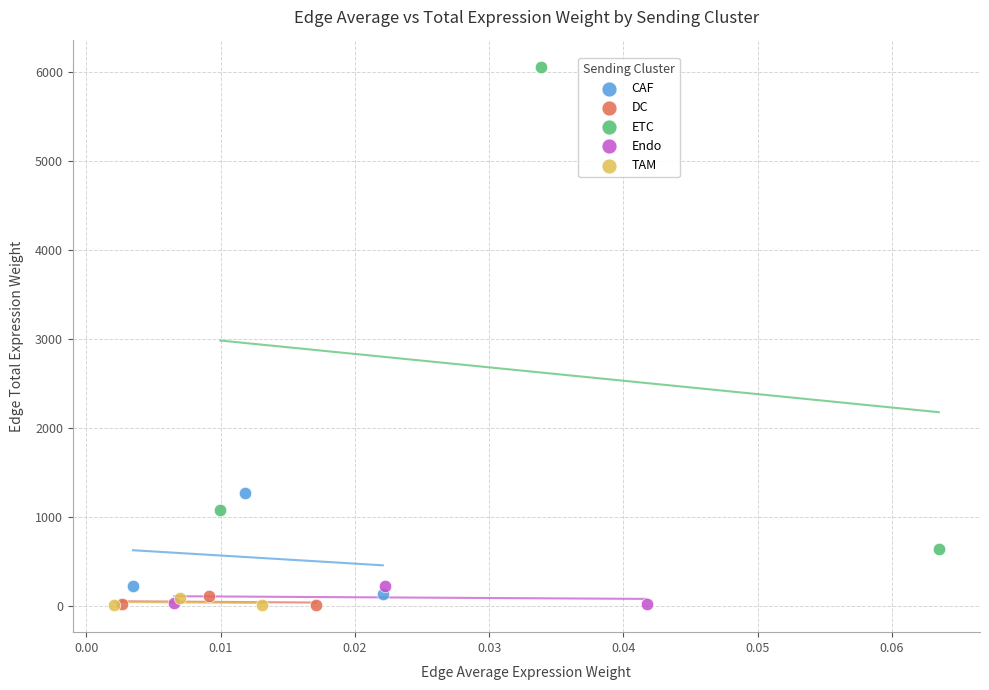

Which series has the widest spread of Y values?

ETC